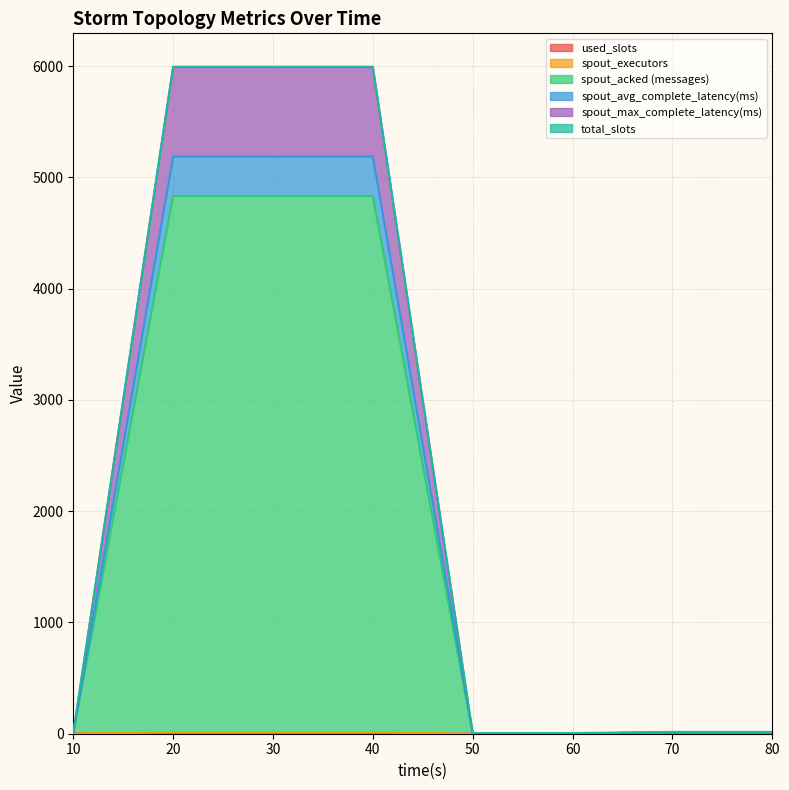

What is the value of the spout_max_complete_latency(ms) point at the 1st from the left?

2.0